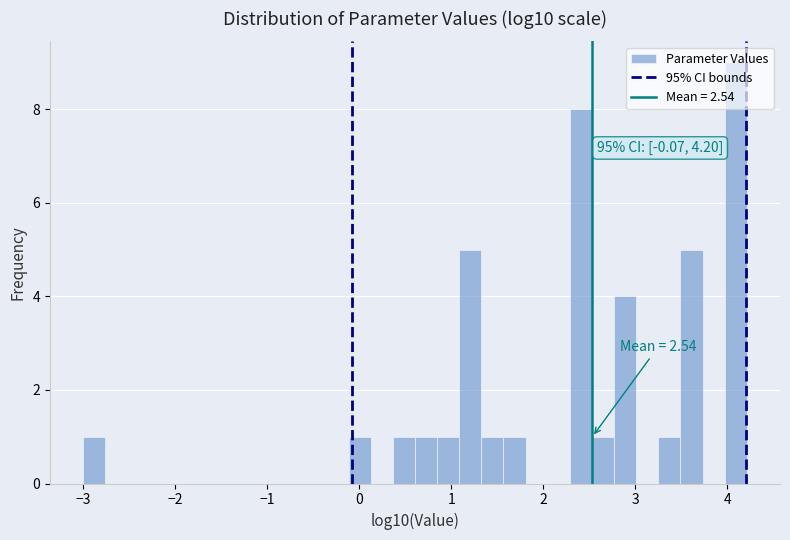

Around what value on the x-axis is the tallest bar? Give the approximate position of its centre, as read against the axis.

4.1